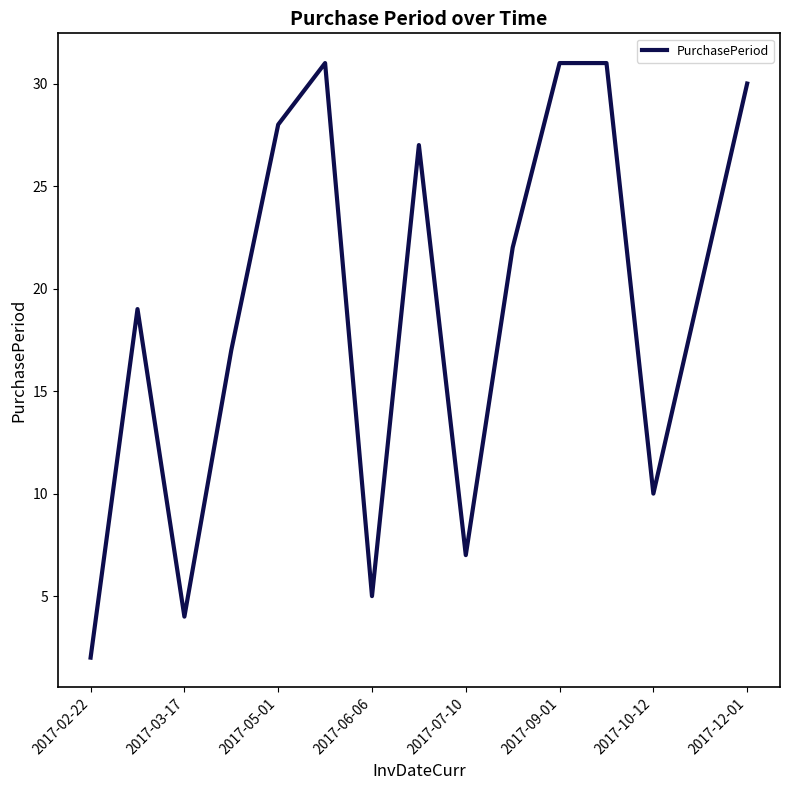

Is this an area chart (filled region under the line)?

No